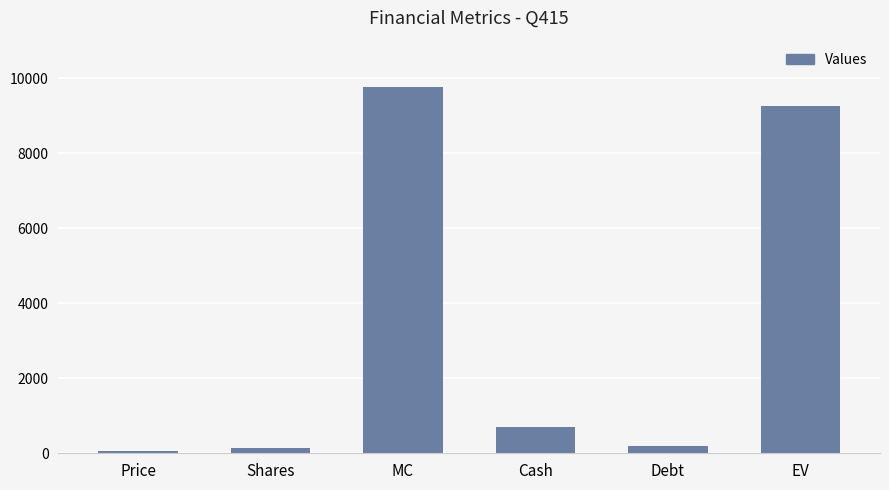

What is the maximum value shown in the chart?

9761.1